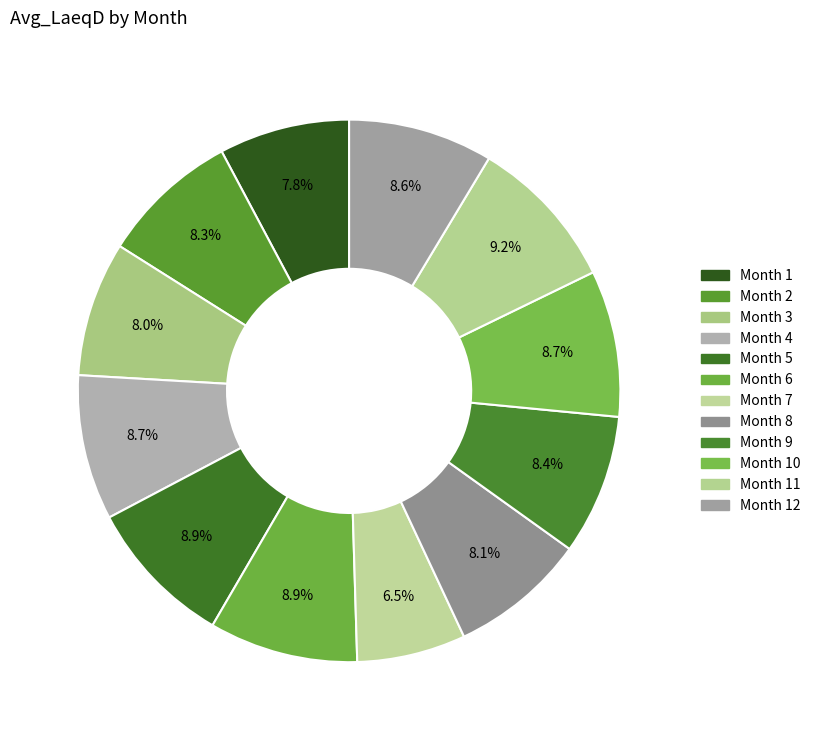

Count the number of slices in the pie.

12